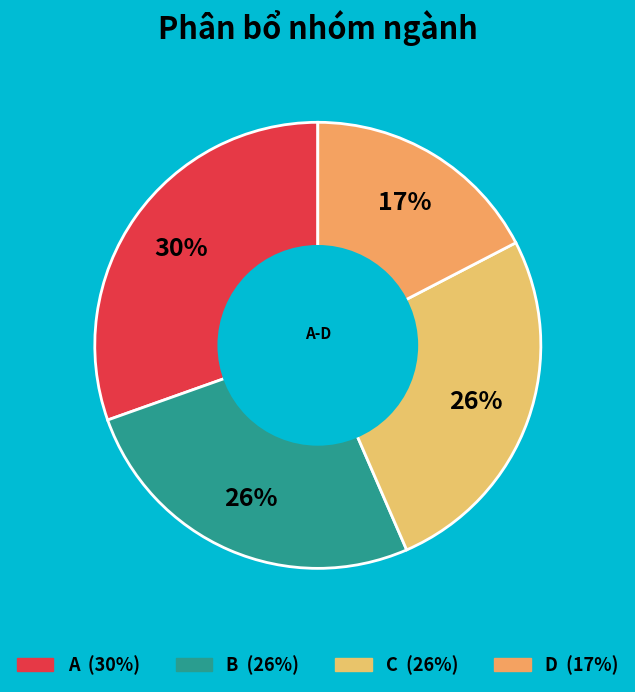

To the nearest percent, what portion does C represent?

26%